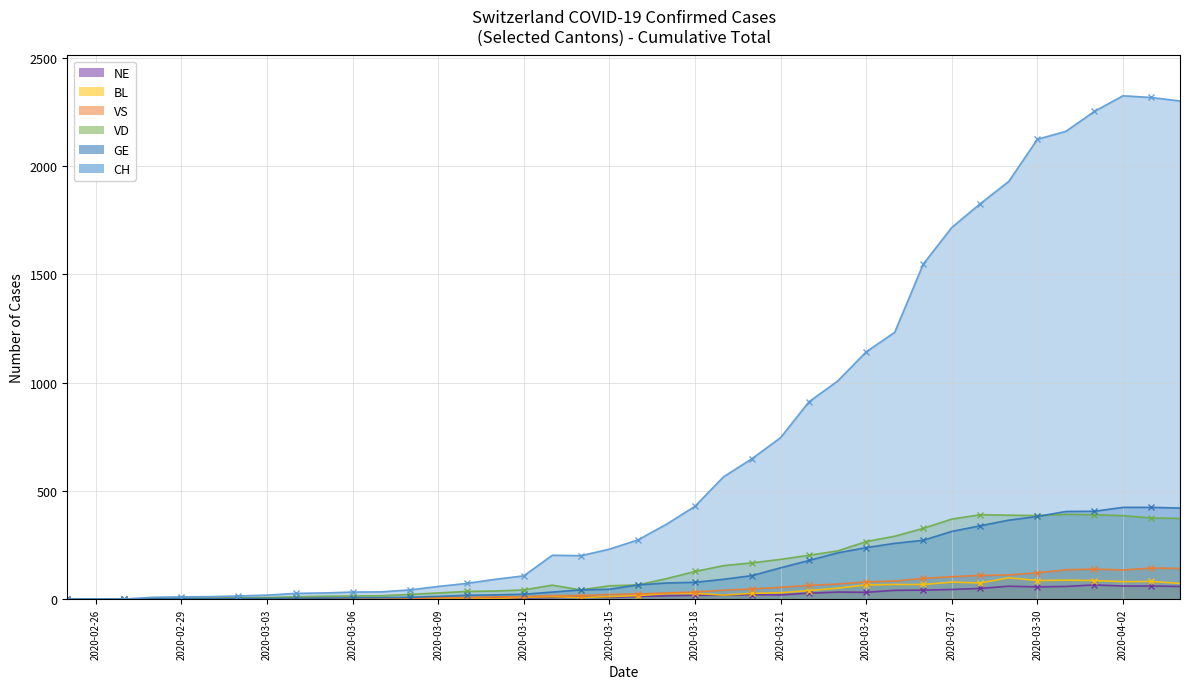

What are all the series names shown in the legend?

CH, GE, VD, VS, BL, NE